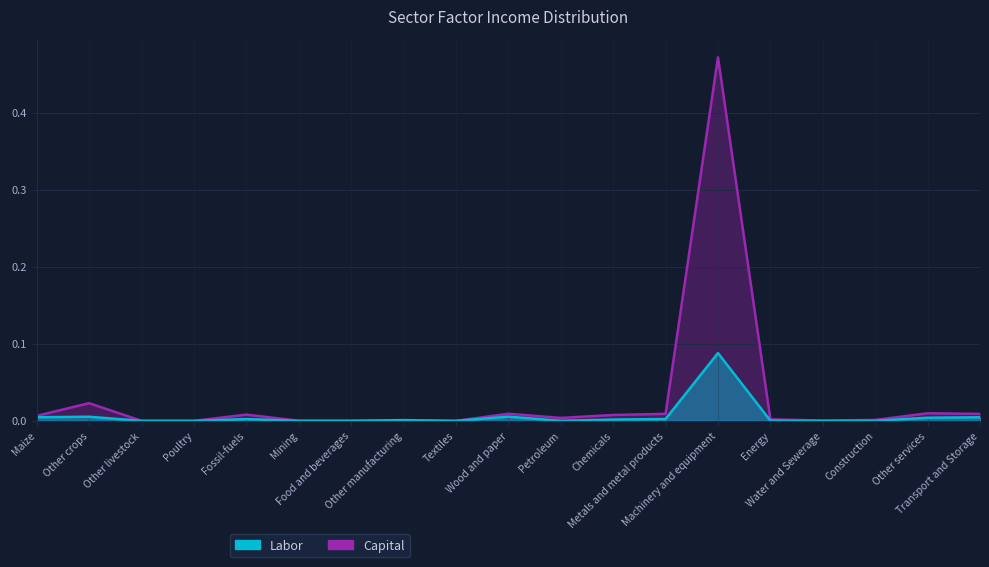

Count the number of categories in the chart.

19